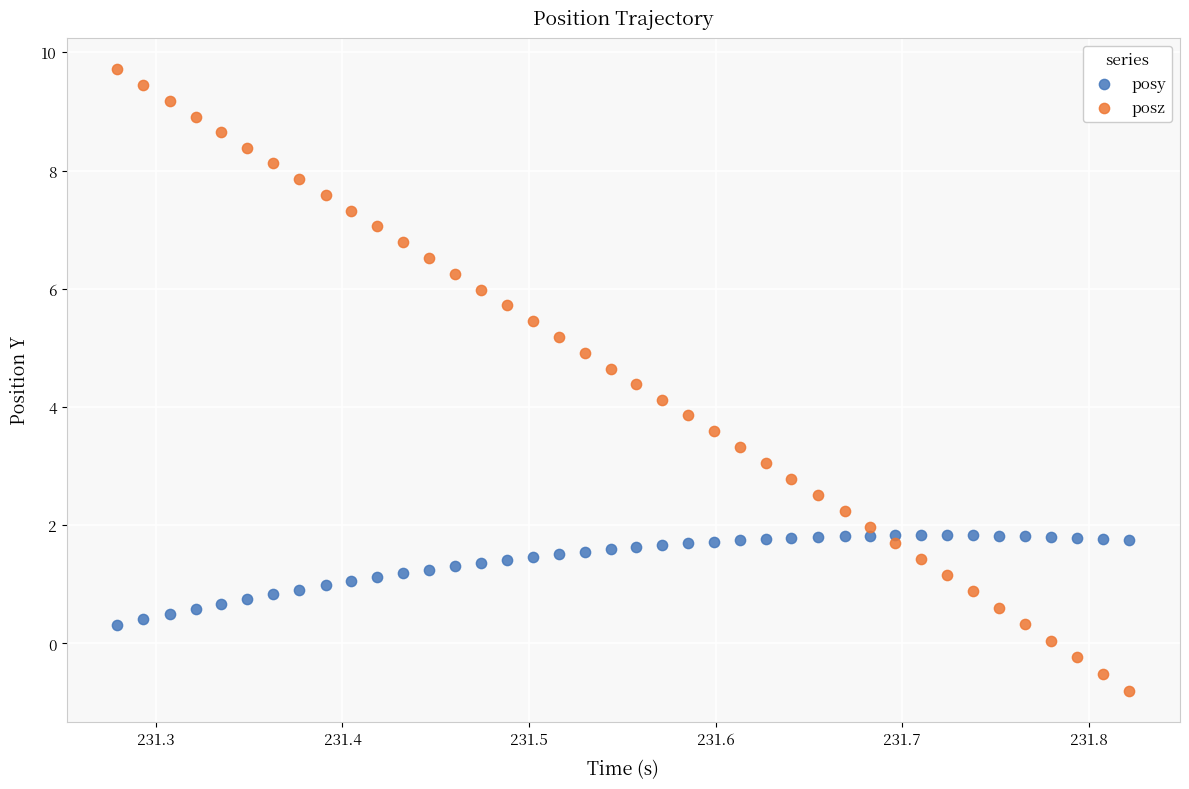

Across all data points, what is the range of Y values (max minus min)?

10.5